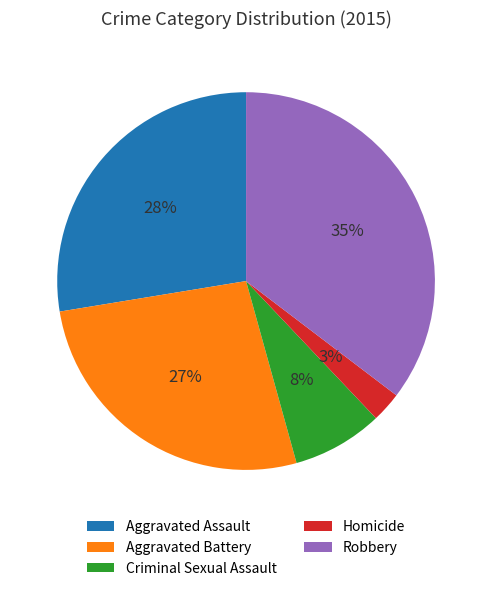

Is there any slice that represents more than half of the pie?

No